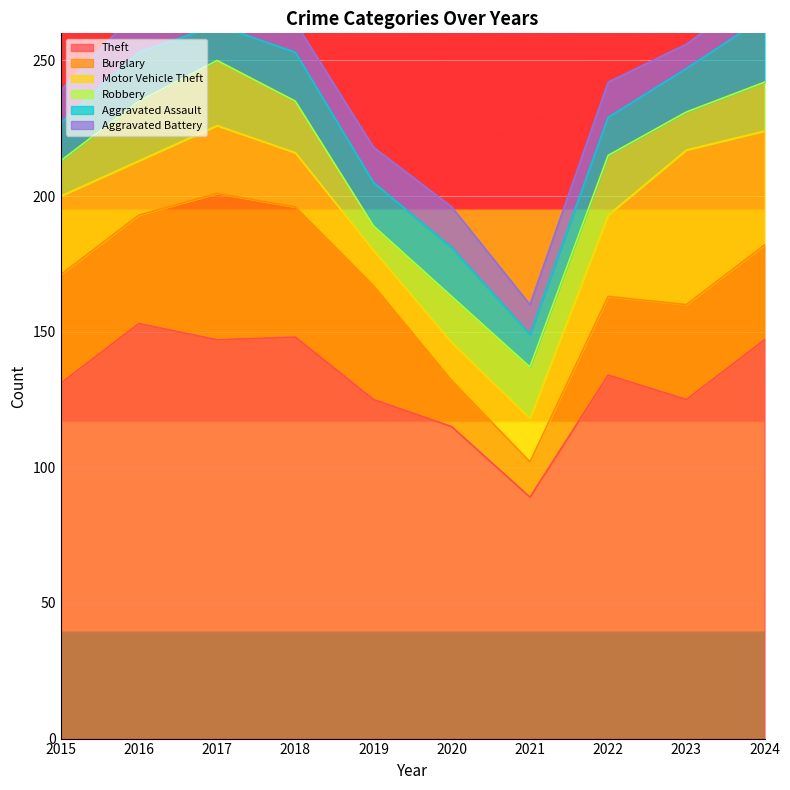

Is it true that Aggravated Assault equals 7 at 2022?

False